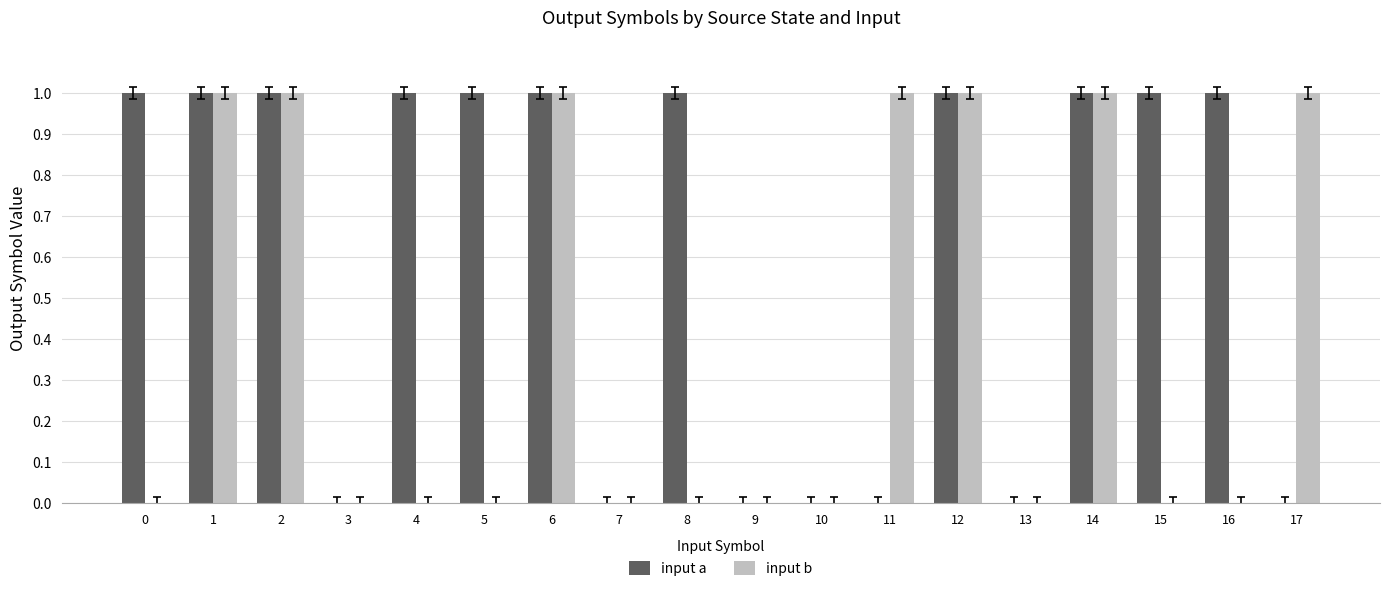

How many groups of bars are there?

18